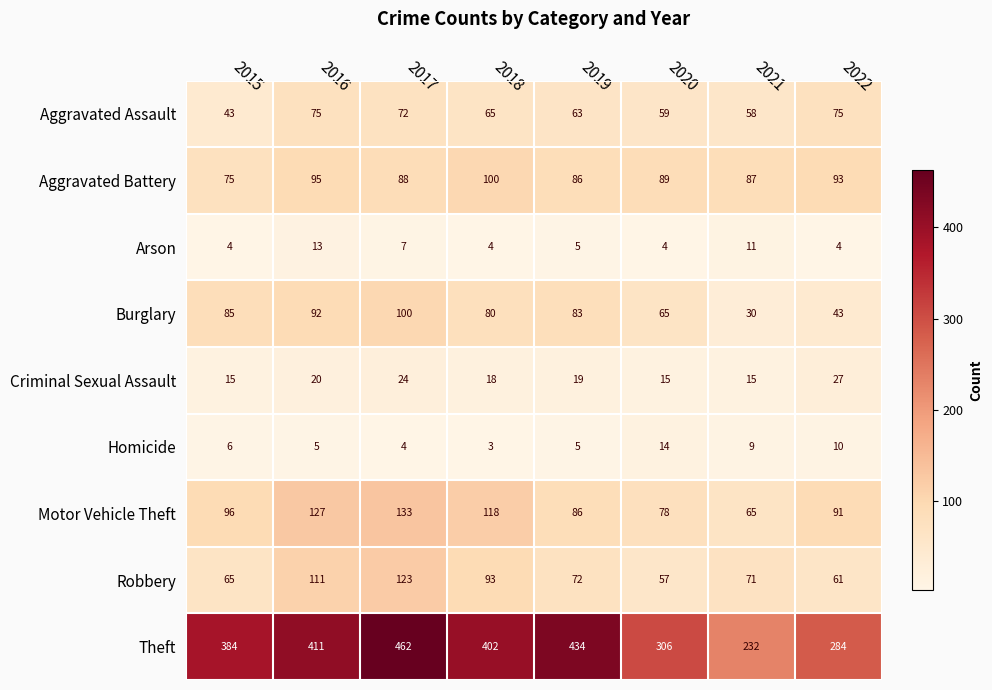

What is the greatest value displayed?

462